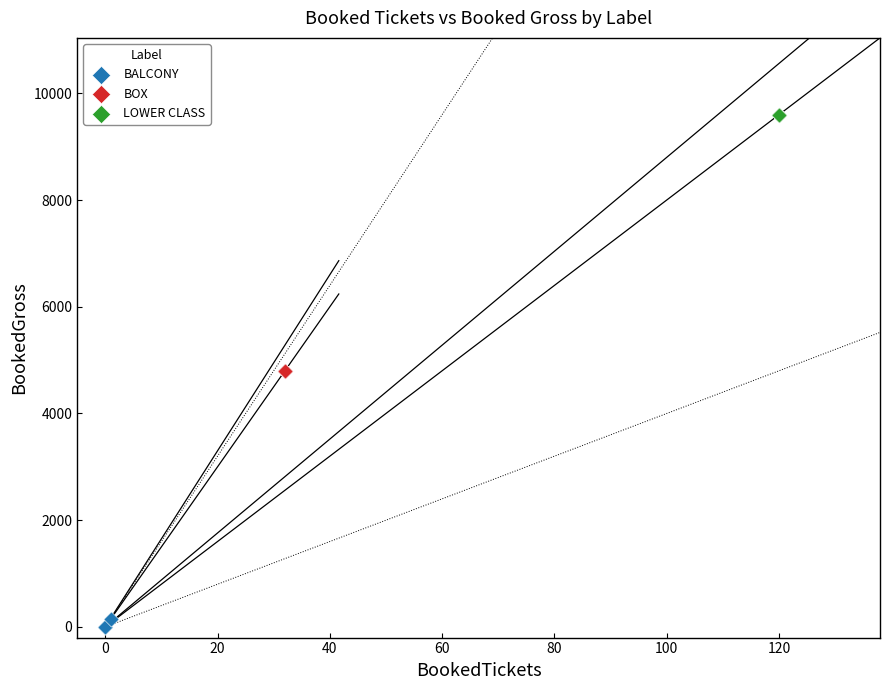

Which series reaches the minimum Y coordinate?

BALCONY